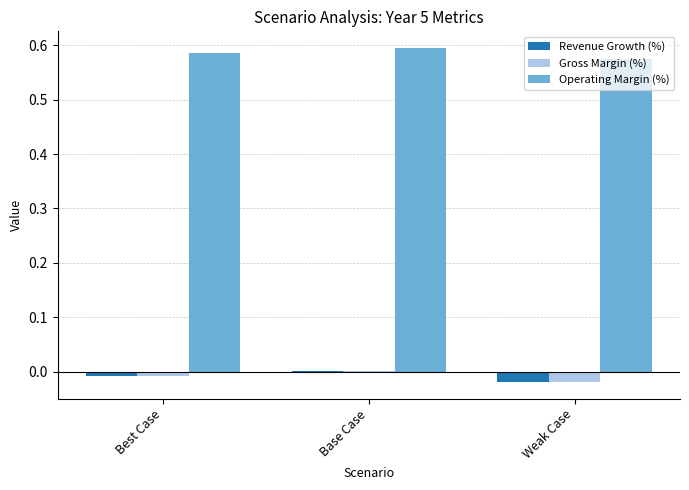

What is the sum of all Operating Margin (%) values?

1.8